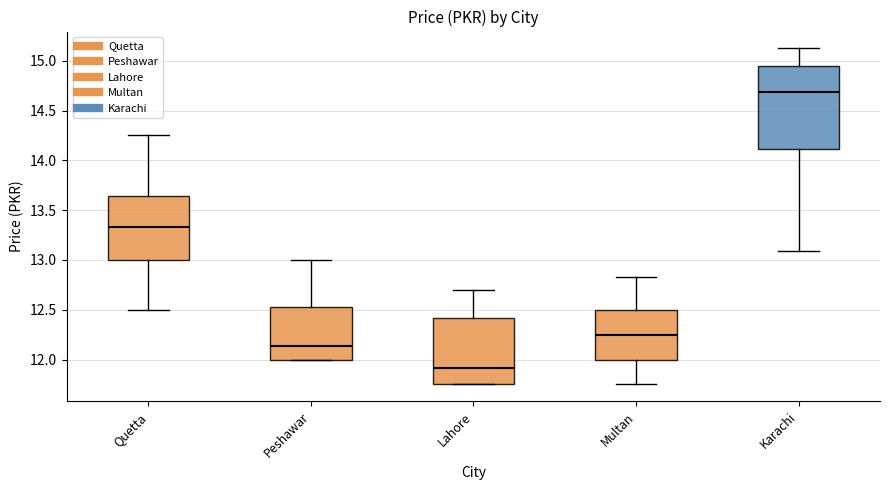

Which box has the highest median line?

Karachi